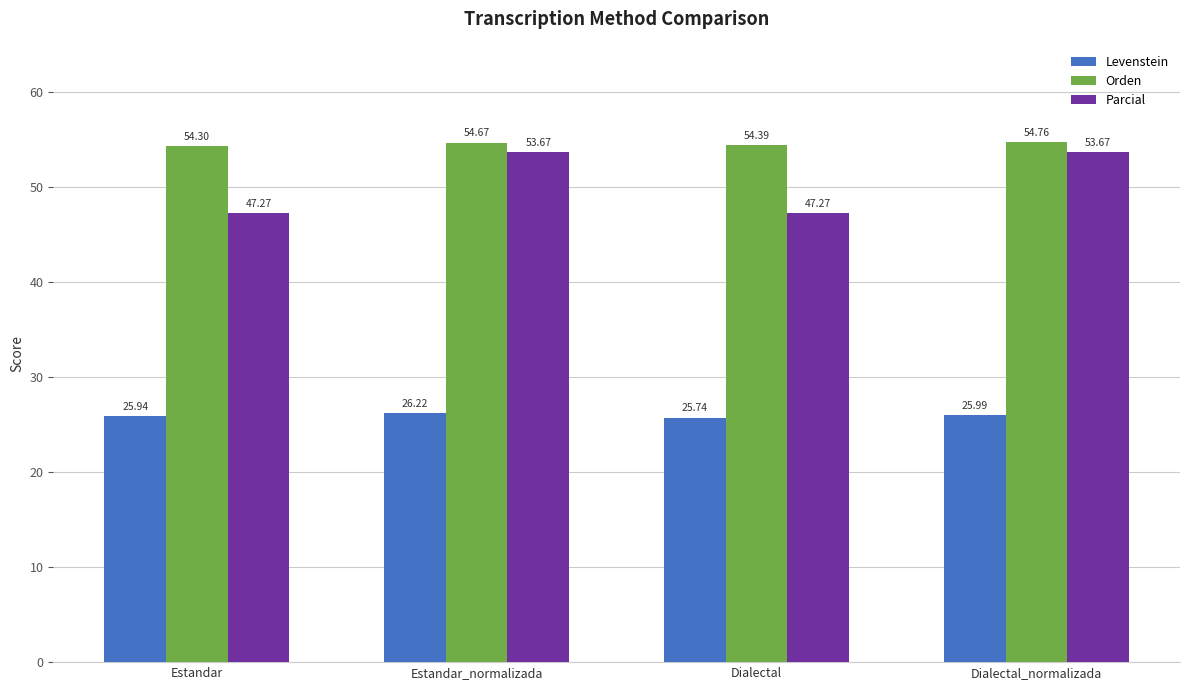

At Estandar, list the series in order from smallest to largest.

Levenstein, Parcial, Orden